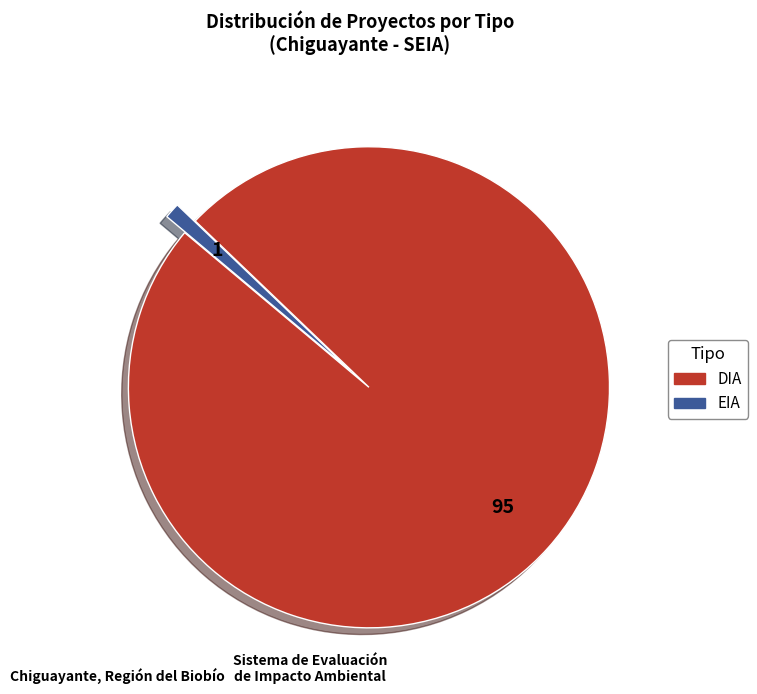

Is it true that EIA is 1% of the pie?

True